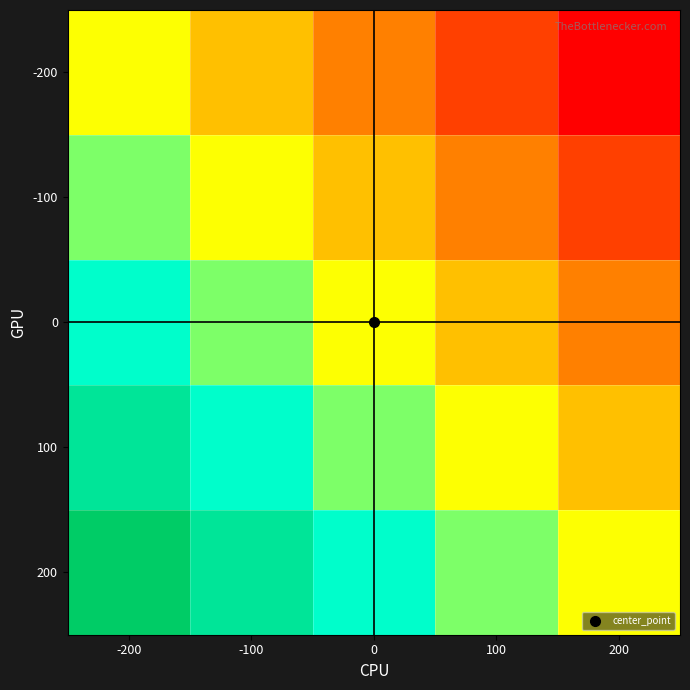

Which has a higher value, 100 or 200?

100